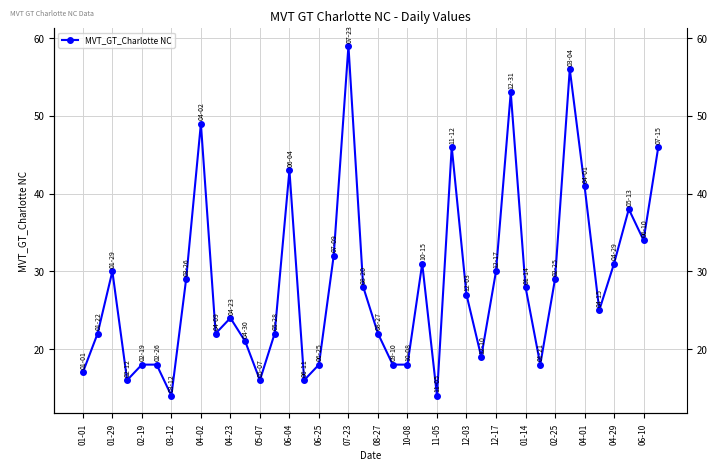

True or false: the data has more than 2 interior local peaks.

True